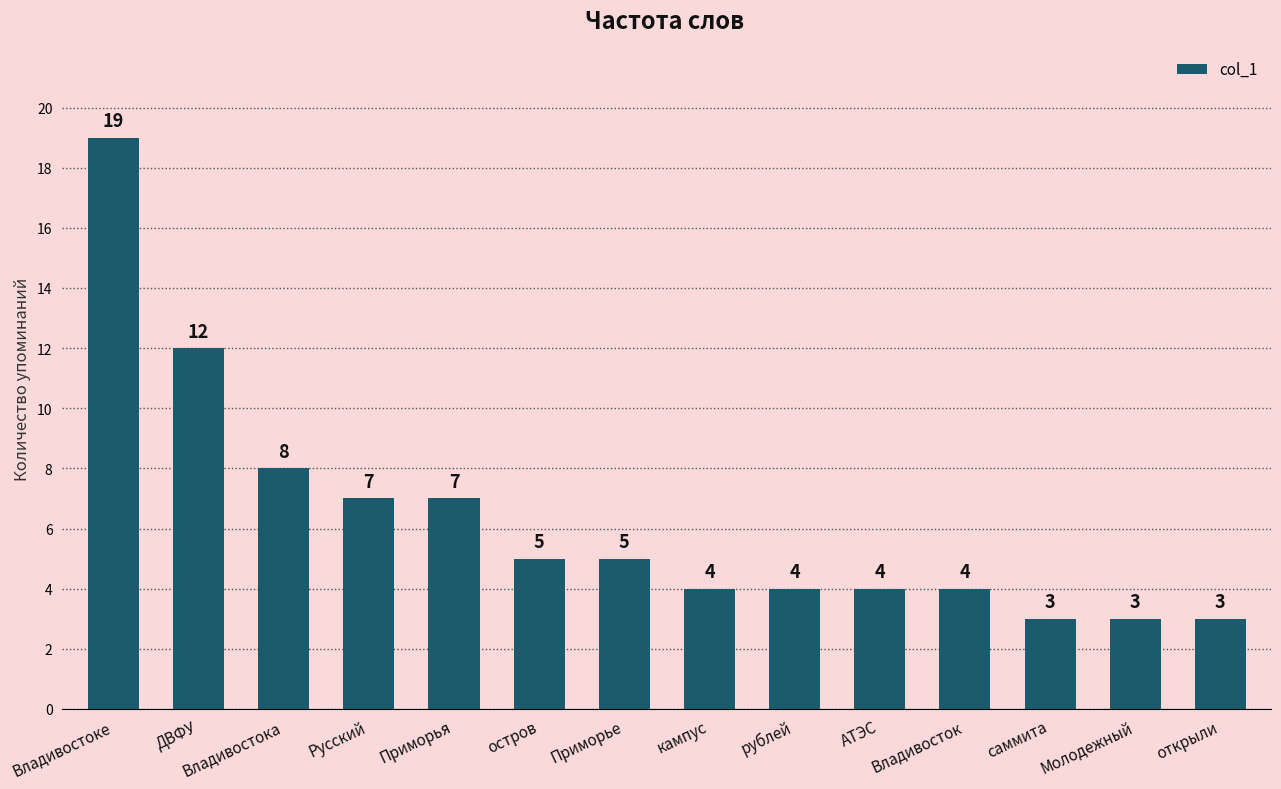

Between Владивосток and Приморья, which is larger?

Приморья